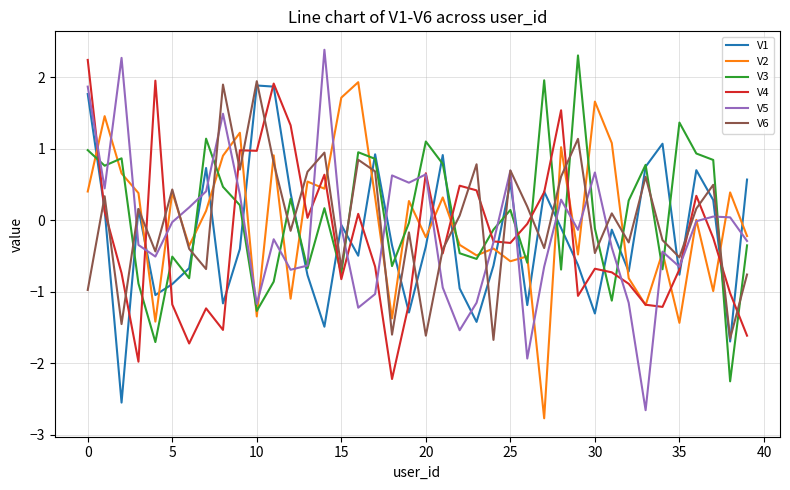

How many times do V3 and V4 cross each other?

15